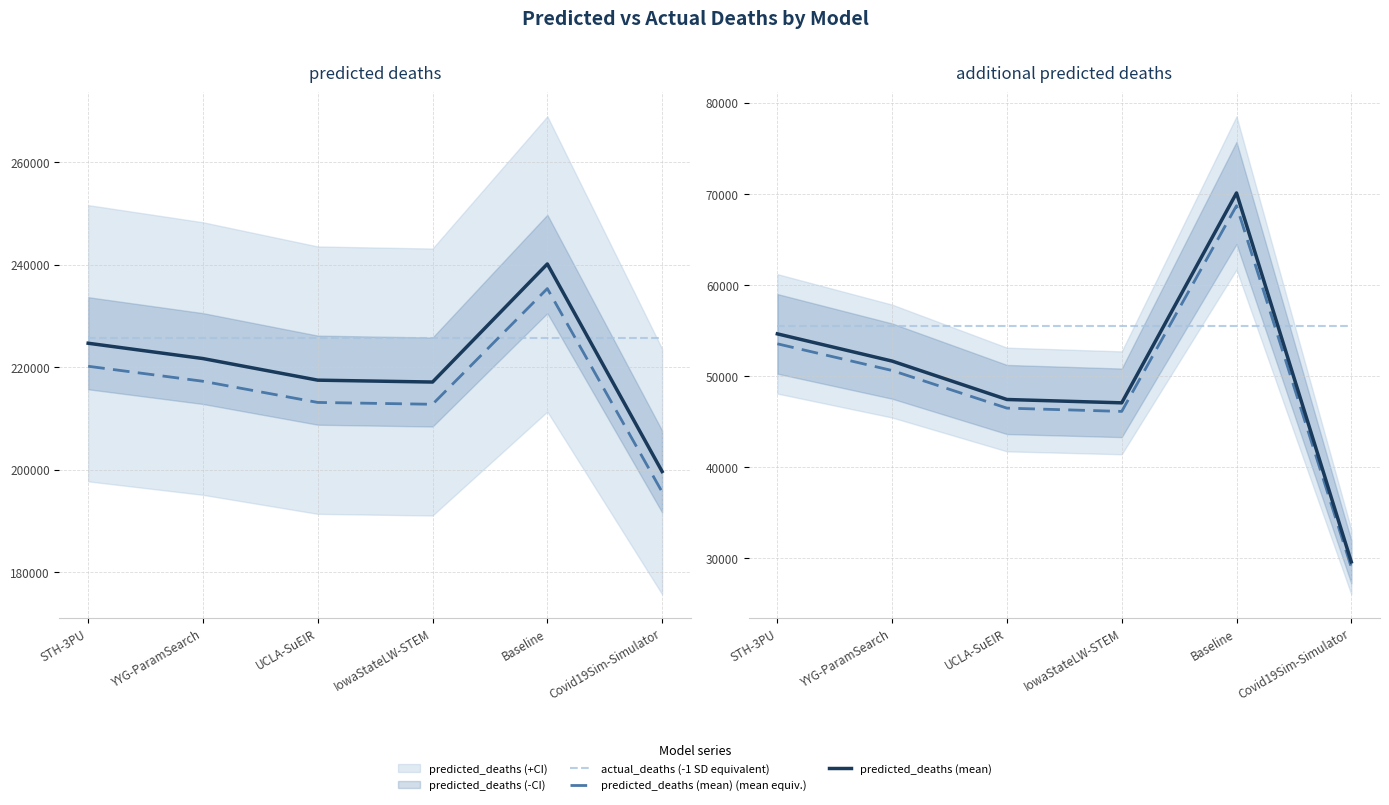

Which series has the largest range (max minus min)?

predicted_deaths (mean)